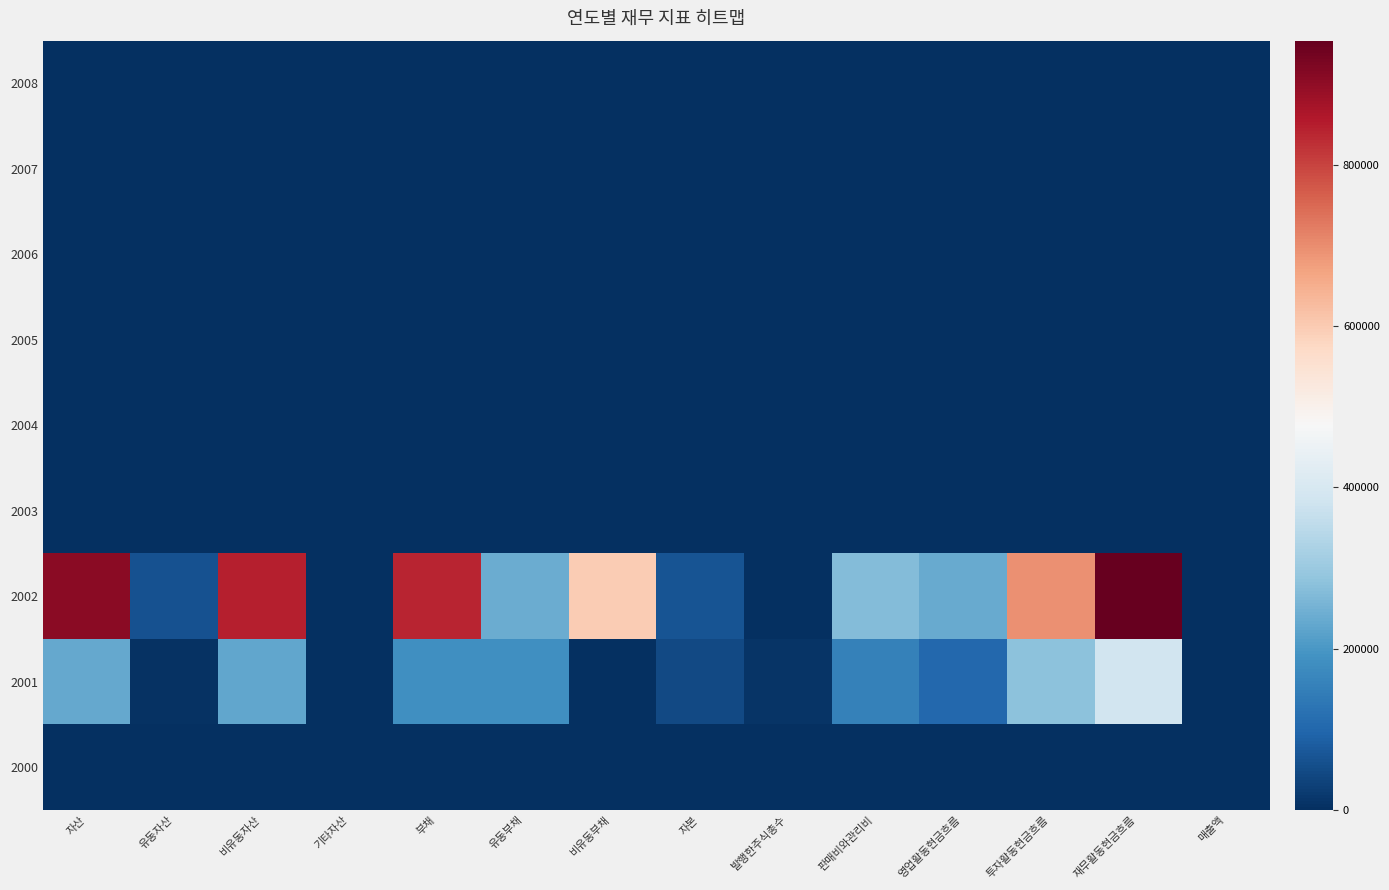

What is the total value across all series at 유동자산?

63796